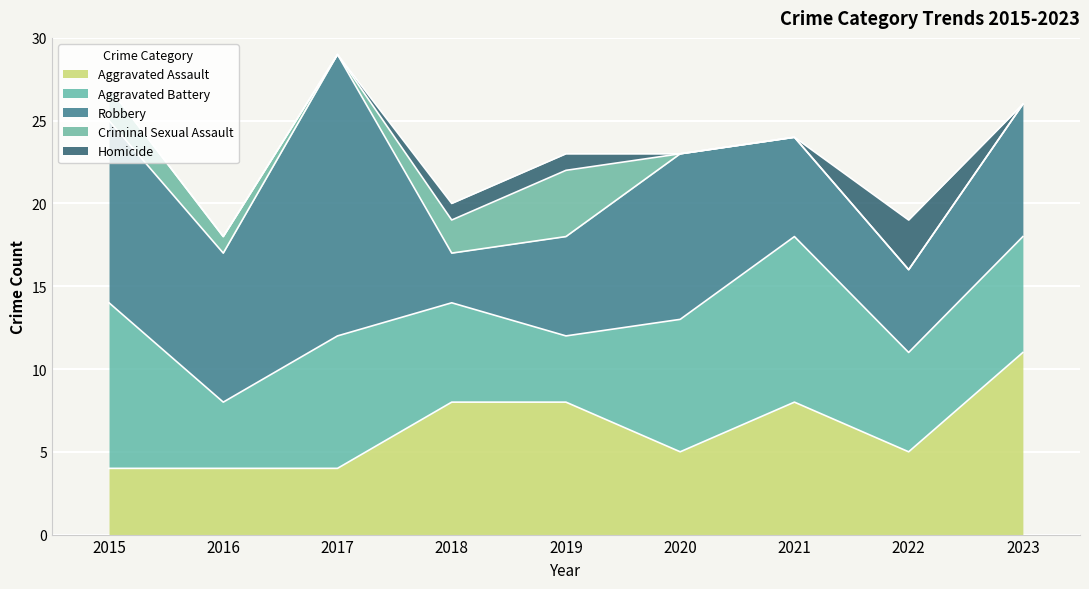

In Criminal Sexual Assault, how many points are higher than both neighbors (excluding endpoints)?

1